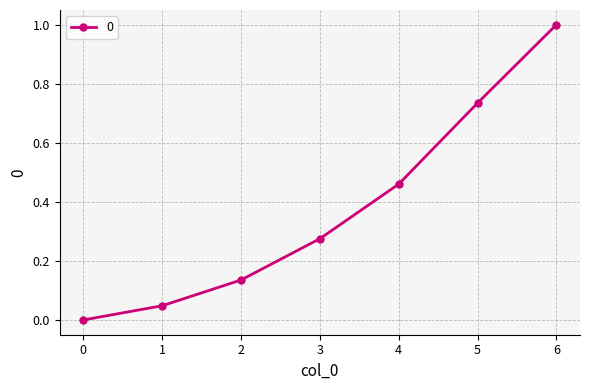

What is the change in value from 1 to 5?

+0.7